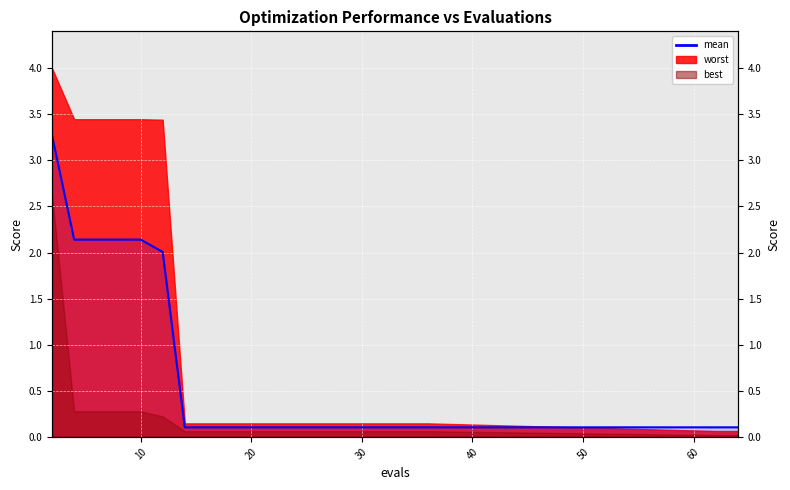

What is the minimum value shown in the chart?

0.1